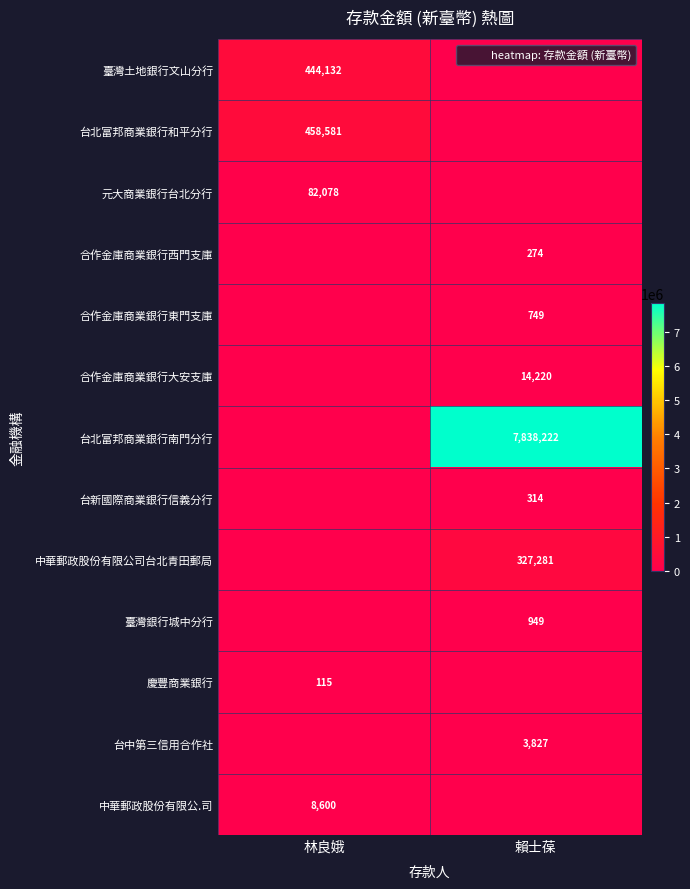

At which category is the sum across all series the highest?

賴士葆